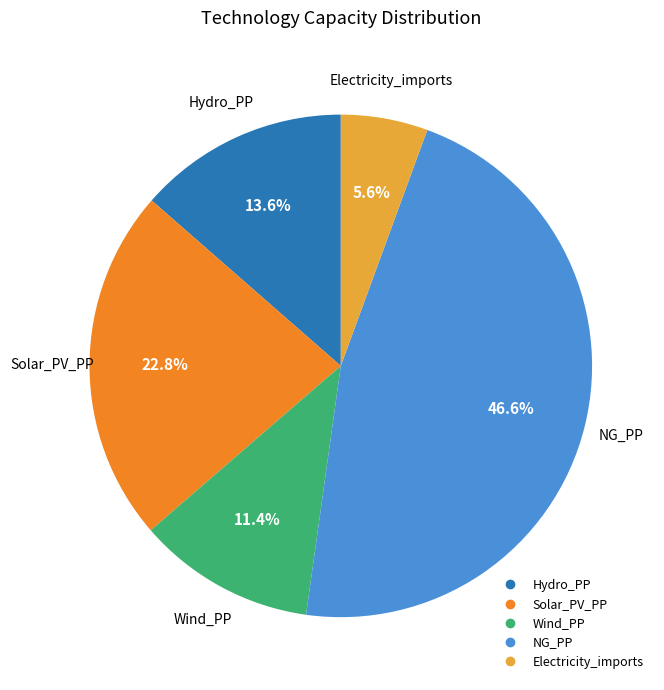

Is there a majority slice in this chart?

No